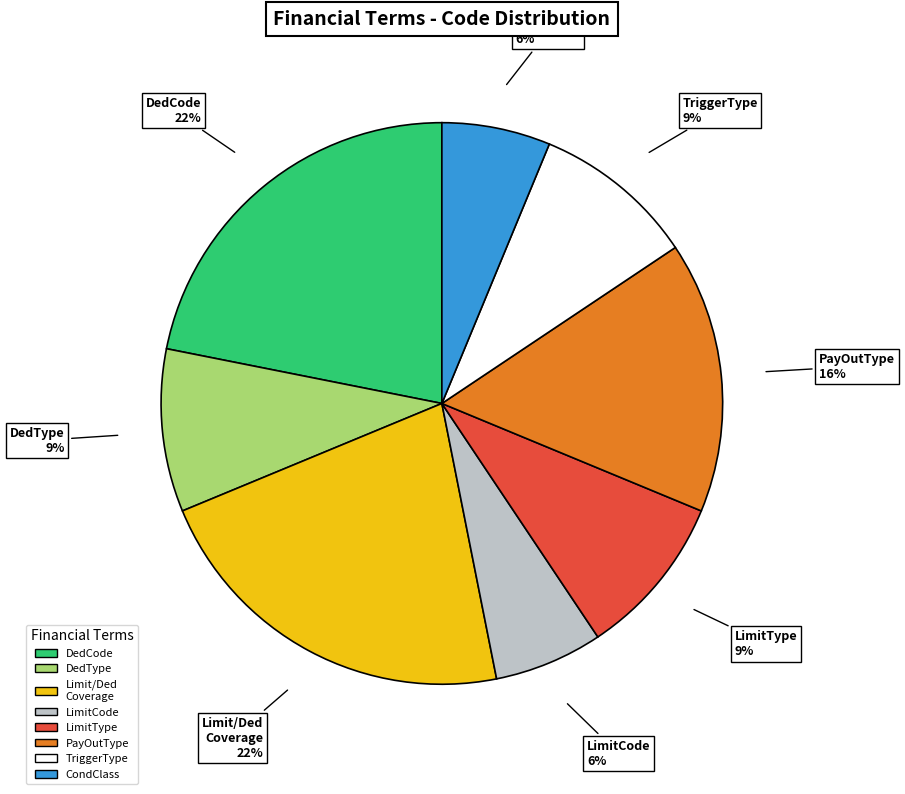

Is there a majority slice in this chart?

No